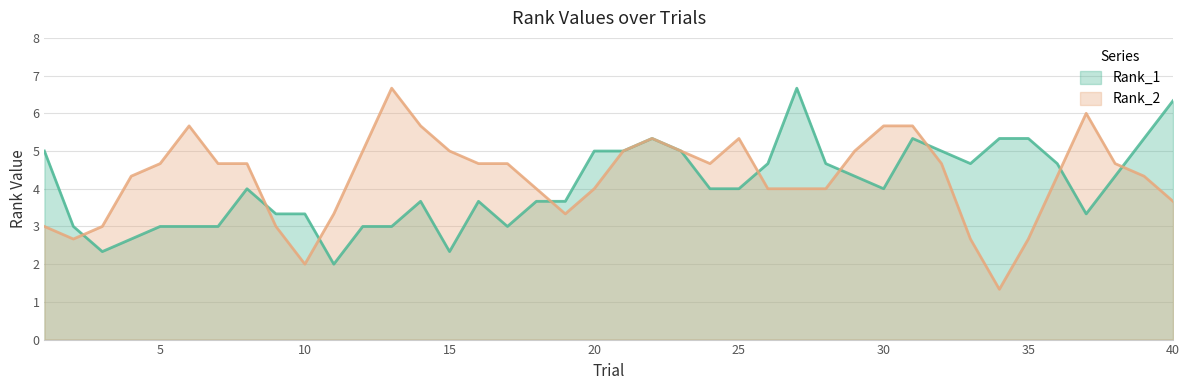

What is the total value across all series at 35?

8.0